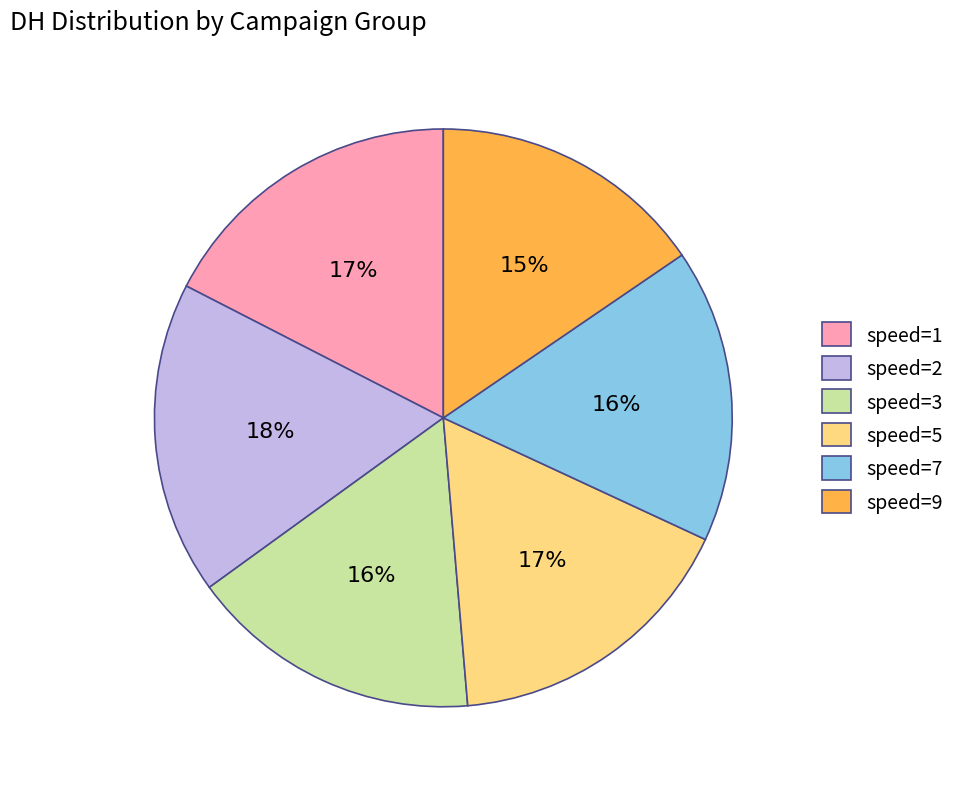

Which category has the smallest portion of the pie?

speed=9